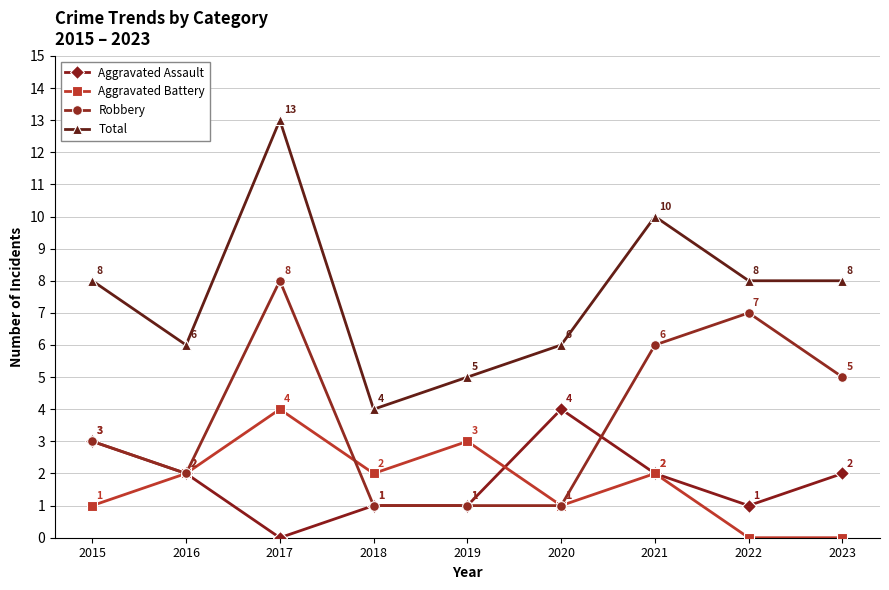

True or false: Aggravated Assault and Robbery cross at least once.

True